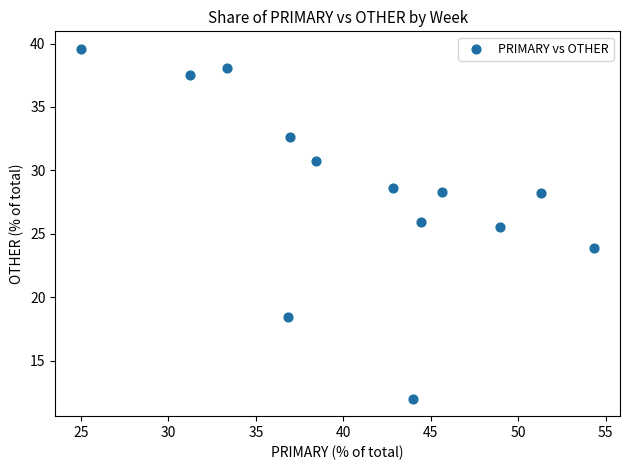

What is the range of Y values (max minus min)?

27.6